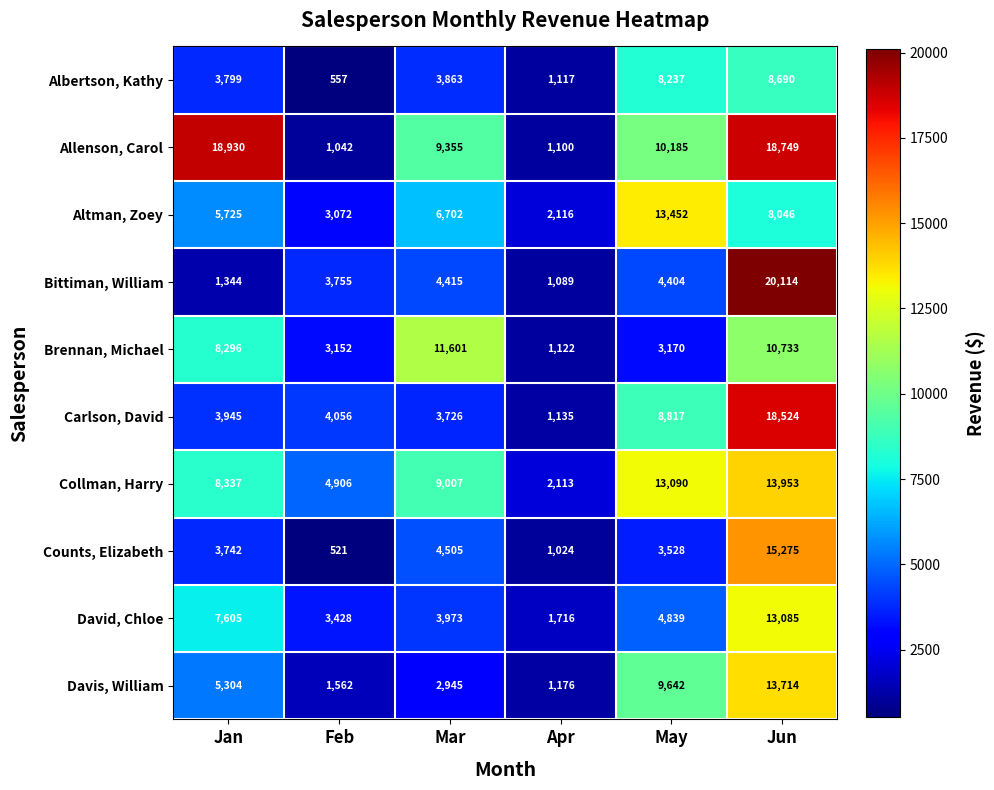

How many data points does each series have?

6